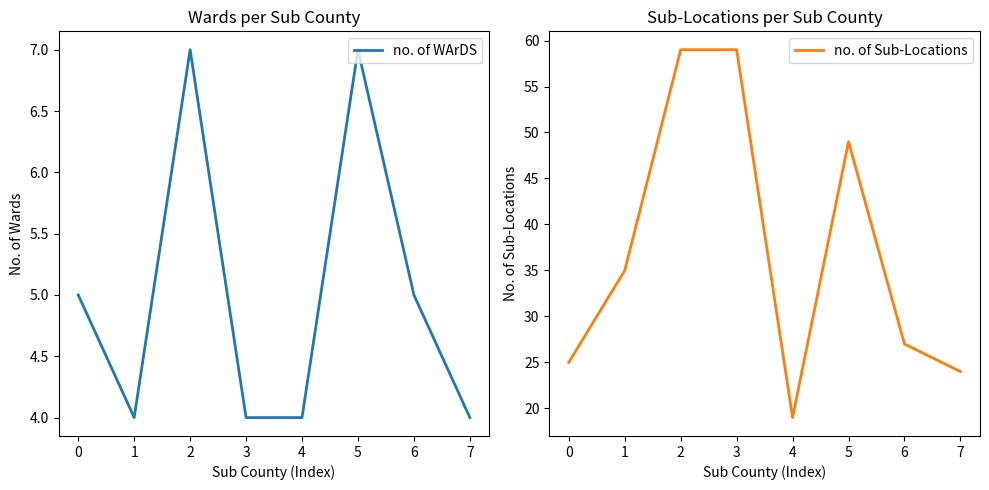

True or false: no. of WArDS and no. of Sub-Locations intersect in this chart.

False